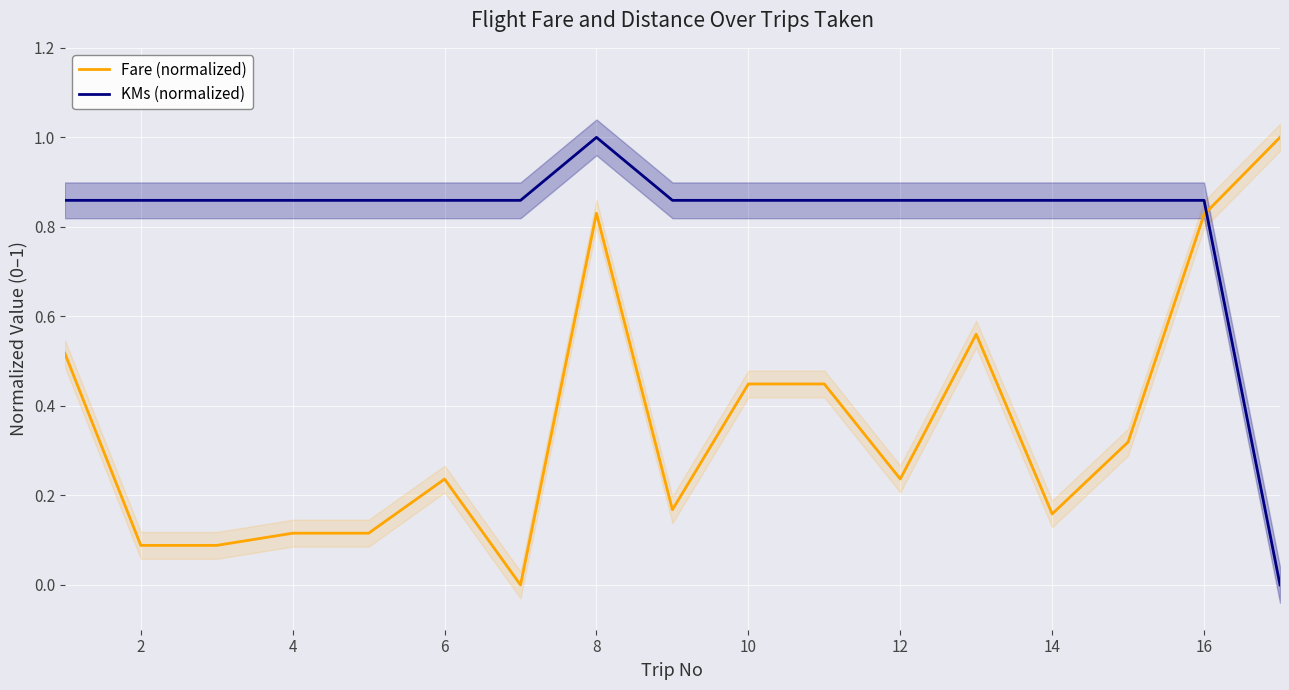

How many series are shown in this chart?

2